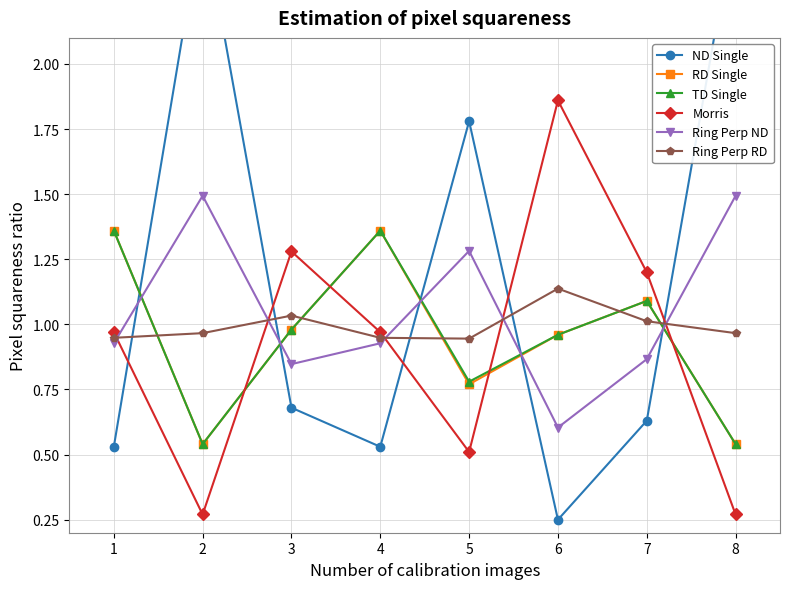

Which series has the largest range (max minus min)?

ND Single